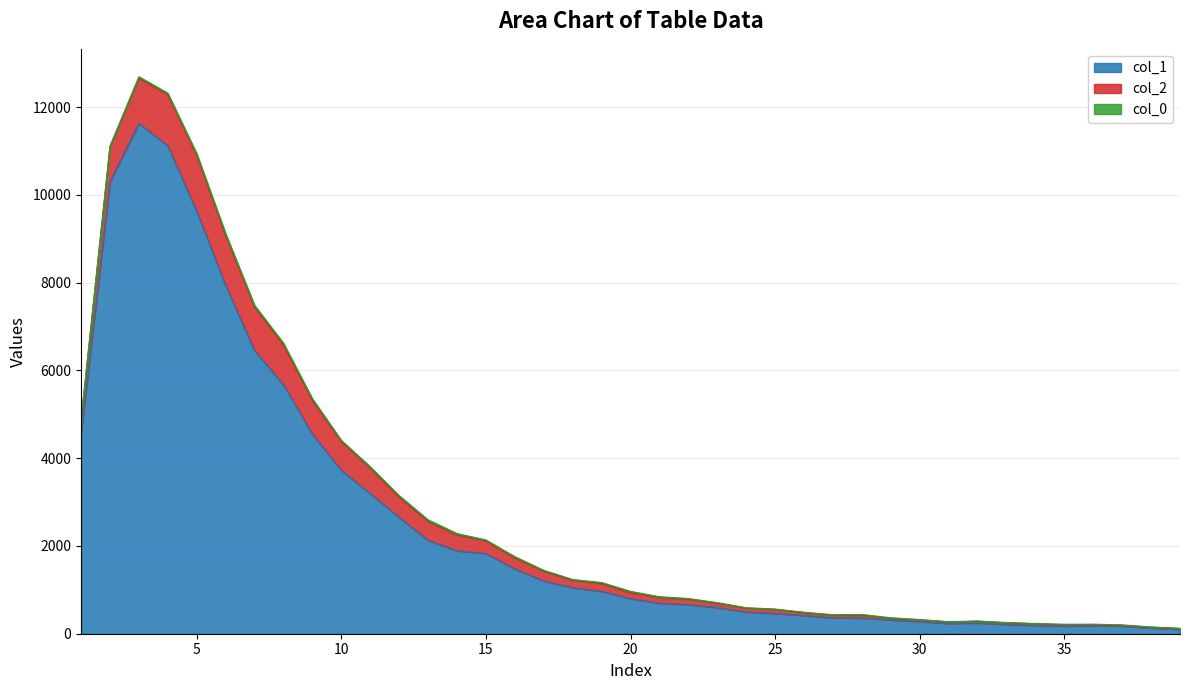

What is the sum of all values?

99063